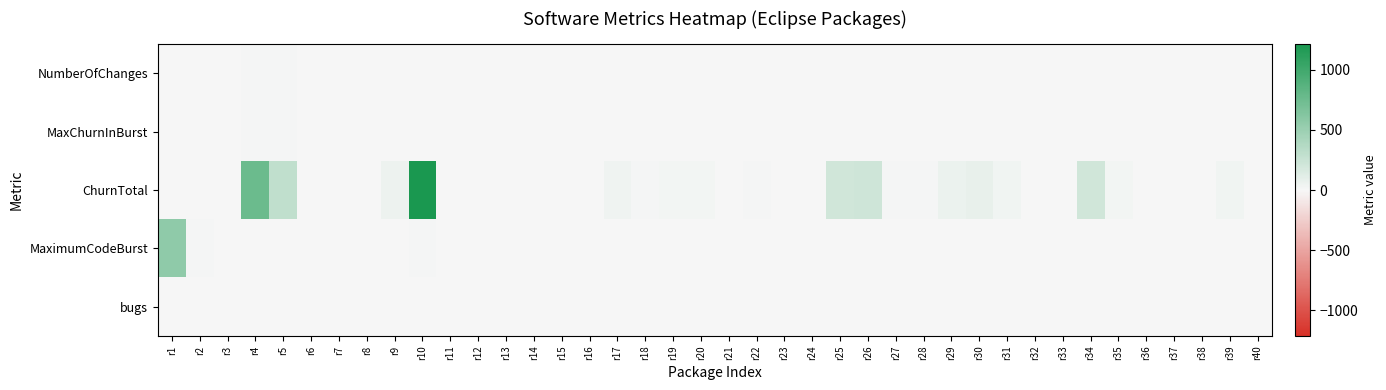

Reading right to left, transcribe all the data shown in this chart.

NumberOfChanges: r40=5	r39=3	r38=5	r37=9	r36=7	r35=7	r34=7	r33=6	r32=6	r31=7	r30=8	r29=8	r28=3	r27=6	r26=5	r25=4	r24=4	r23=6	r22=4	r21=9	r20=5	r19=5	r18=3	r17=3	r16=8	r15=3	r14=4	r13=4	r12=6	r11=6	r10=8	r9=9	r8=2	r7=3	r6=5	r5=11	r4=10	r3=7	r2=4	r1=6
MaxChurnInBurst: r40=0	r39=2	r38=0	r37=0	r36=6	r35=6	r34=0	r33=4	r32=5	r31=0	r30=0	r29=0	r28=0	r27=5	r26=0	r25=0	r24=0	r23=0	r22=0	r21=0	r20=4	r19=0	r18=0	r17=0	r16=7	r15=2	r14=0	r13=2	r12=0	r11=3	r10=8	r9=0	r8=0	r7=0	r6=0	r5=11	r4=10	r3=0	r2=0	r1=0
ChurnTotal: r40=0	r39=30	r38=0	r37=0	r36=0	r35=22	r34=216	r33=0	r32=8	r31=32	r30=81	r29=65	r28=16	r27=16	r26=219	r25=215	r24=0	r23=0	r22=14	r21=0	r20=21	r19=24	r18=10	r17=46	r16=0	r15=0	r14=0	r13=0	r12=0	r11=0	r10=1212	r9=54	r8=0	r7=0	r6=0	r5=301	r4=763	r3=0	r2=0	r1=0
MaximumCodeBurst: r40=0	r39=0	r38=0	r37=0	r36=0	r35=0	r34=0	r33=0	r32=0	r31=0	r30=0	r29=0	r28=0	r27=0	r26=0	r25=0	r24=0	r23=0	r22=0	r21=0	r20=0	r19=0	r18=0	r17=0	r16=0	r15=0	r14=0	r13=0	r12=0	r11=0	r10=18	r9=0	r8=0	r7=0	r6=0	r5=0	r4=0	r3=6	r2=14	r1=567
bugs: r40=0	r39=0	r38=3	r37=0	r36=0	r35=3	r34=1	r33=0	r32=2	r31=0	r30=8	r29=1	r28=0	r27=2	r26=0	r25=0	r24=0	r23=2	r22=0	r21=0	r20=2	r19=0	r18=3	r17=0	r16=2	r15=0	r14=2	r13=0	r12=0	r11=0	r10=4	r9=1	r8=0	r7=0	r6=0	r5=3	r4=1	r3=0	r2=0	r1=0